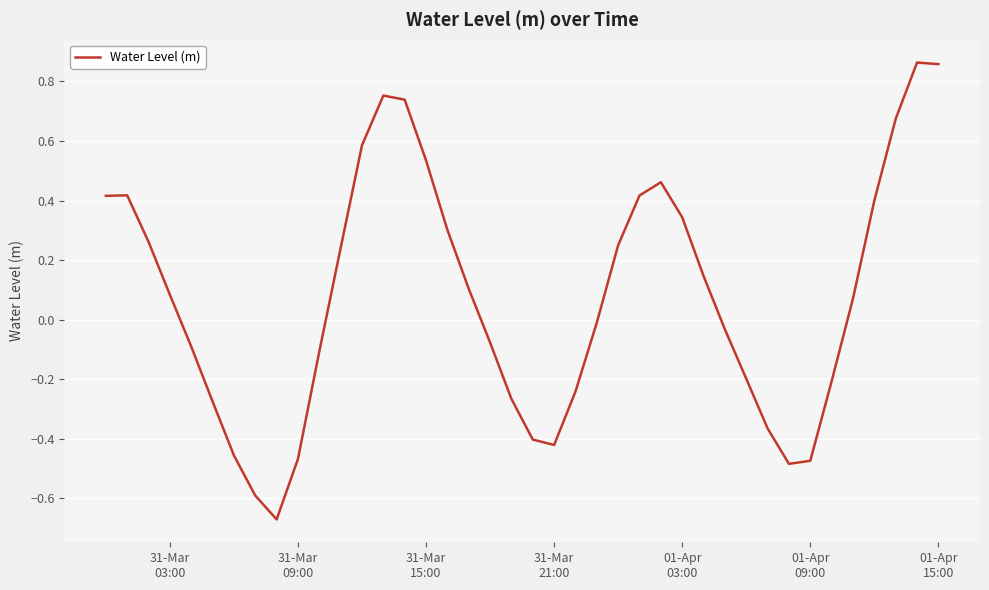

At which label does the data first exceed 0?

31-Mar
03:00